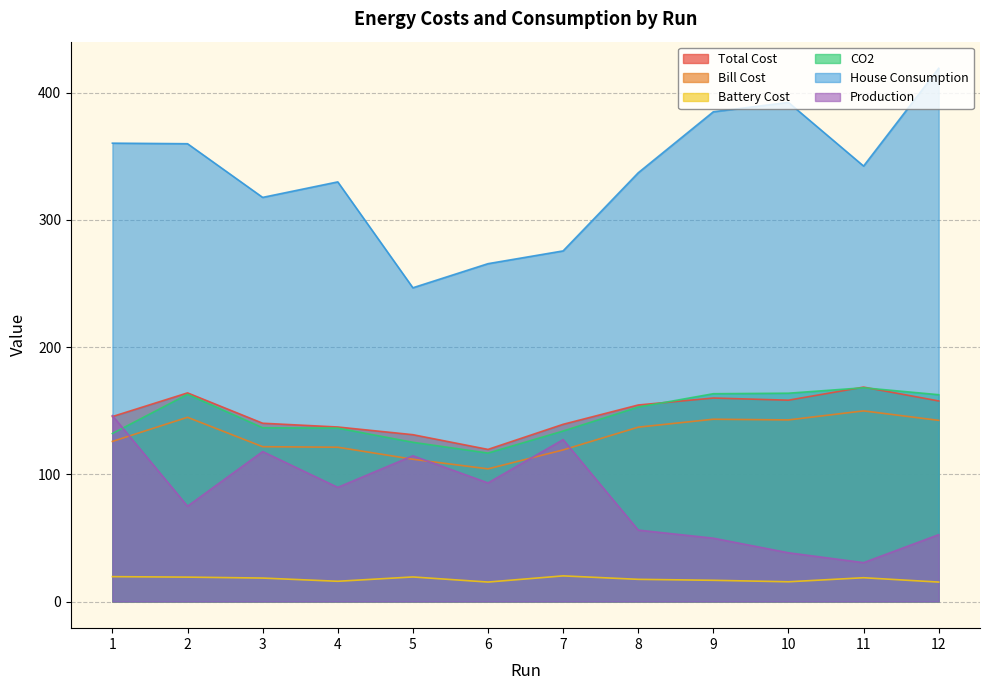

What is the lowest value of the CO2 series?

116.7